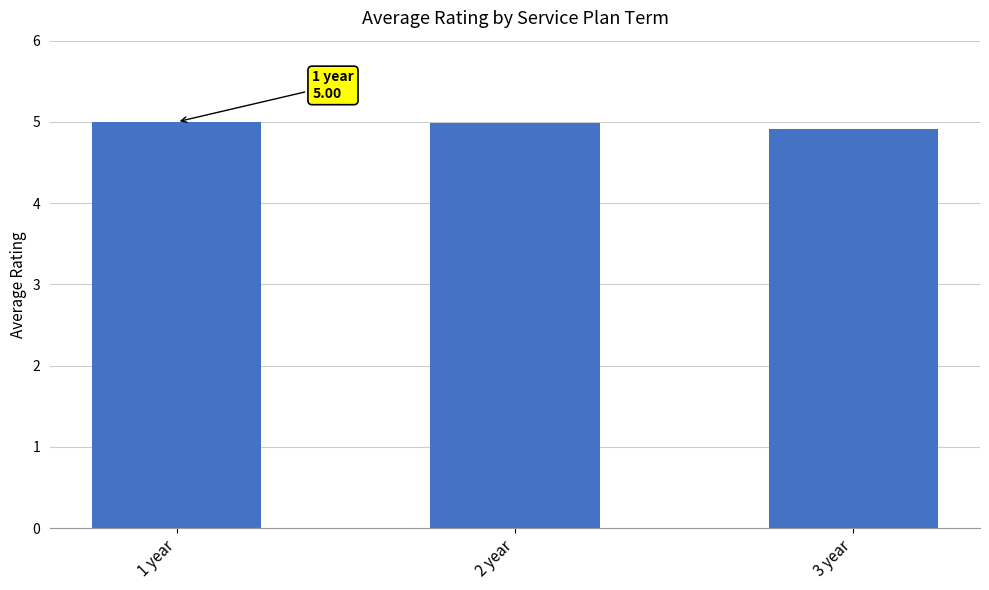

What is the average value?

5.0